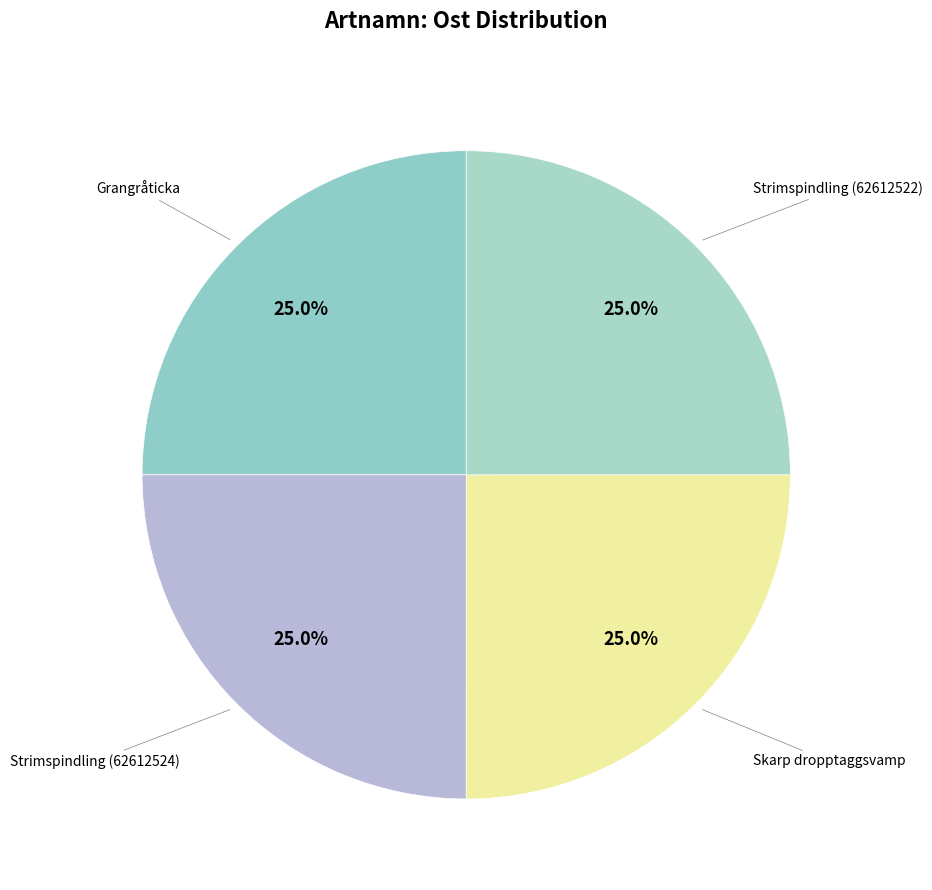

Count the number of slices in the pie.

4